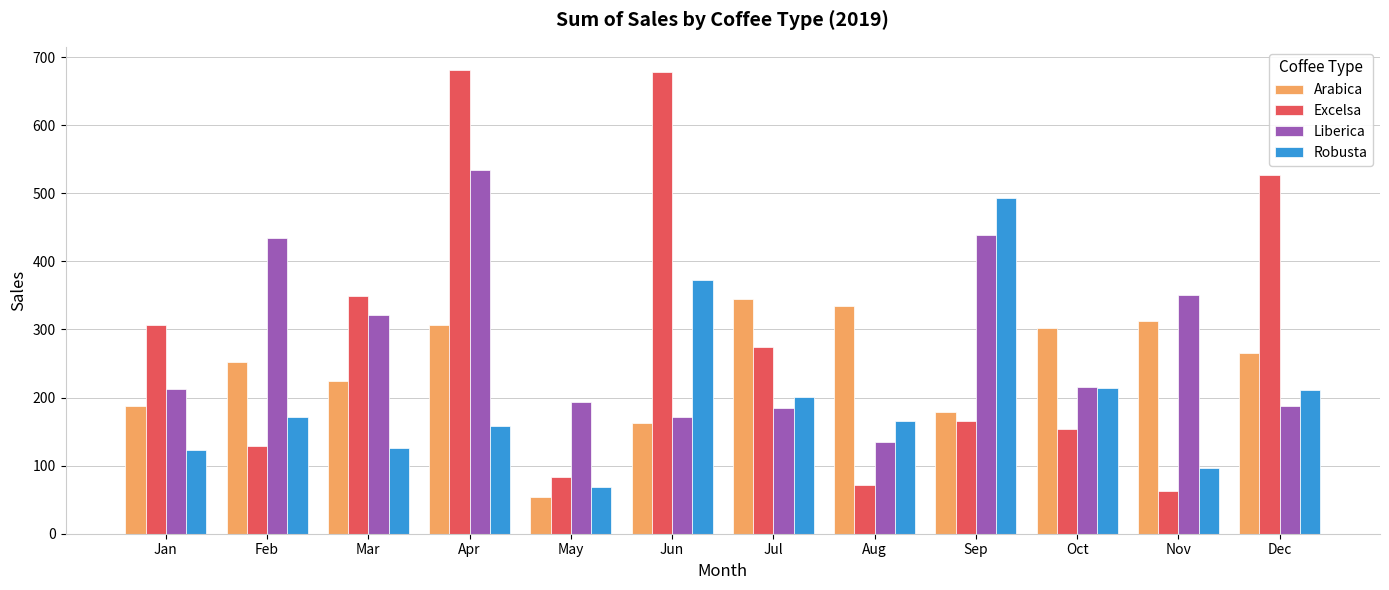

What is the difference between the maximum and second lowest values in the Liberica series?

362.7